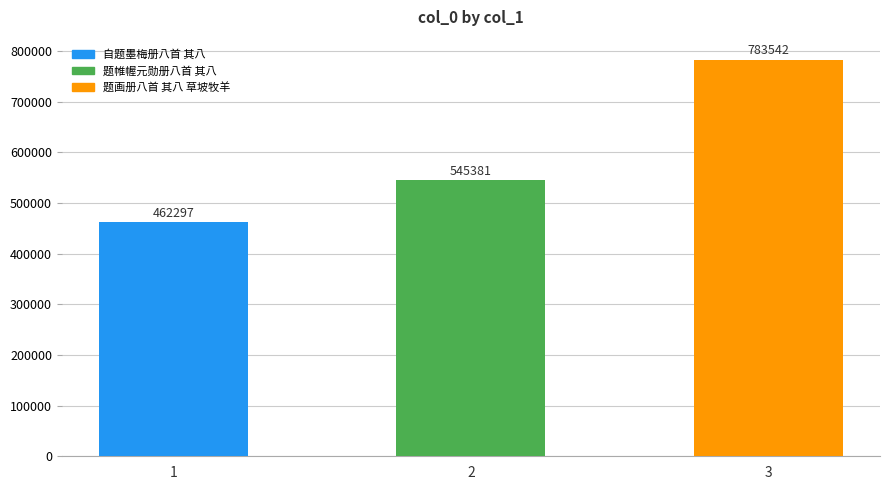

What is the value of the 1st bar from the left?

462297